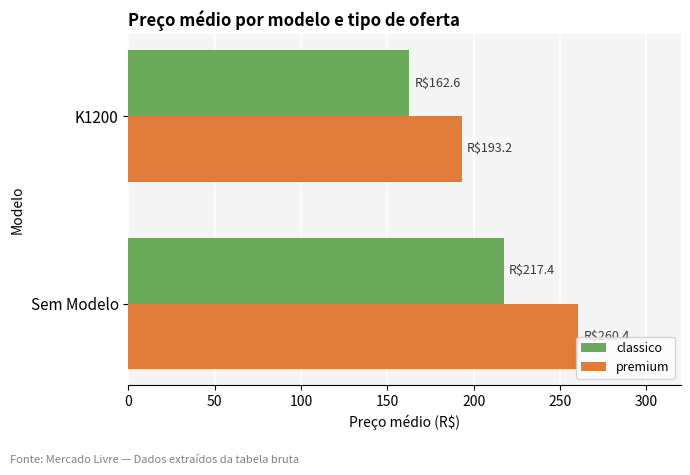

Is the value of premium at K1200 greater than the value of classico at Sem Modelo?

No